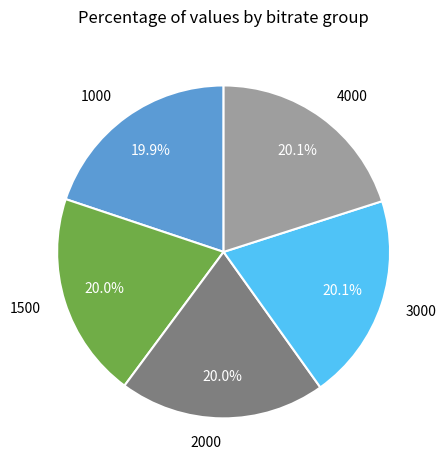

What is the ratio of the value at 4000 to the value at 1000?

1.0